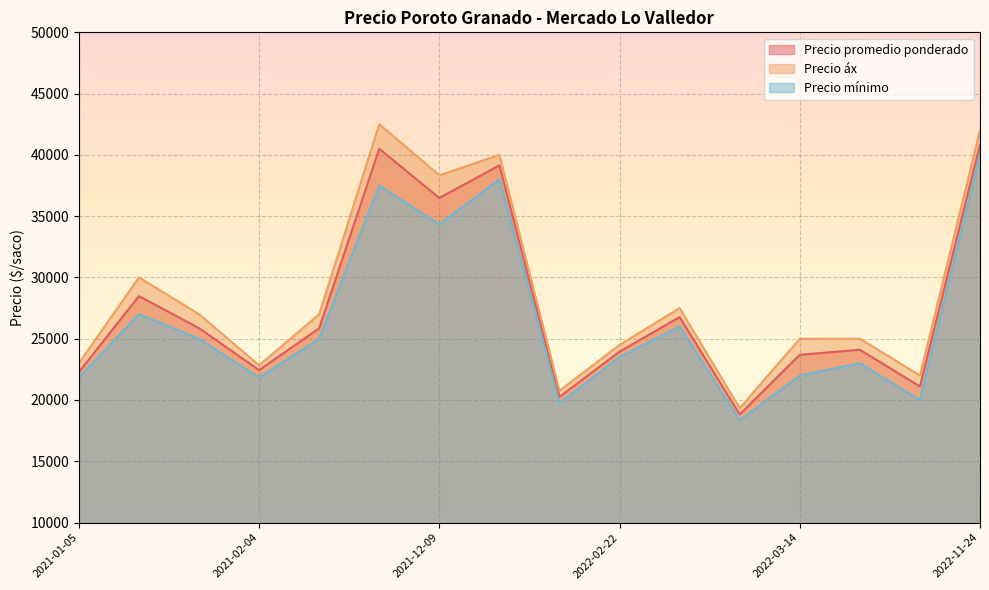

What are all the series names shown in the legend?

Precio promedio ponderado, Precio áx, Precio mínimo